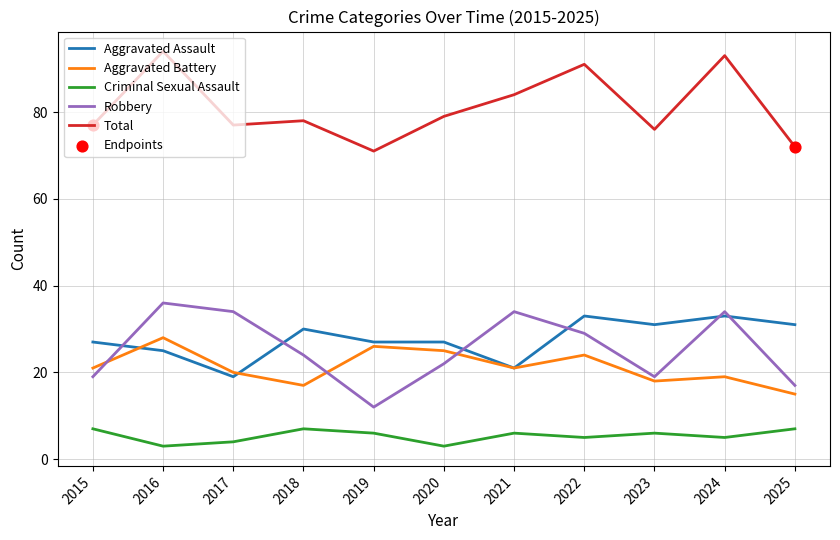

What is the total value across all series at 2025?

142